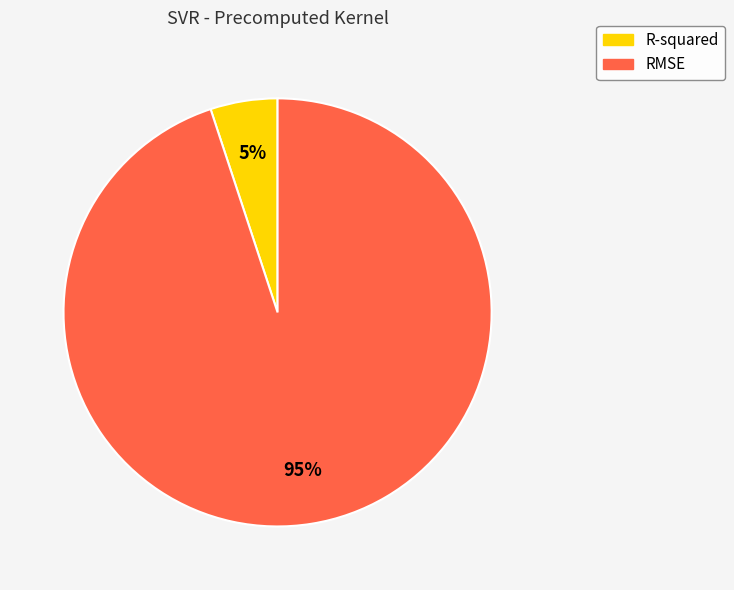

Between R-squared and RMSE, which is larger?

RMSE